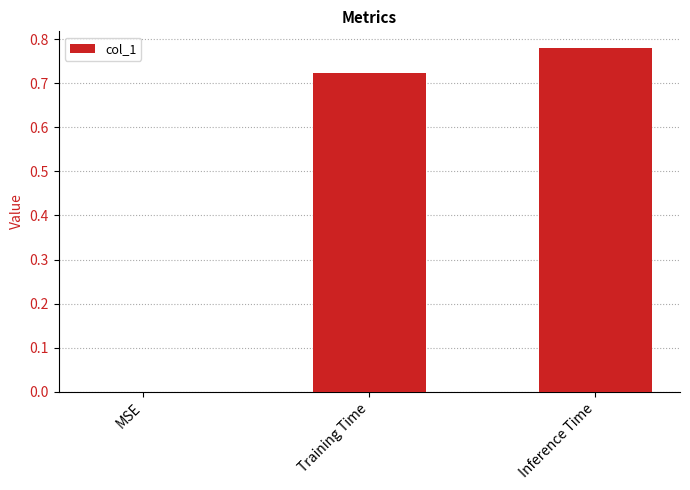

At which label is the value closest to 0?

MSE